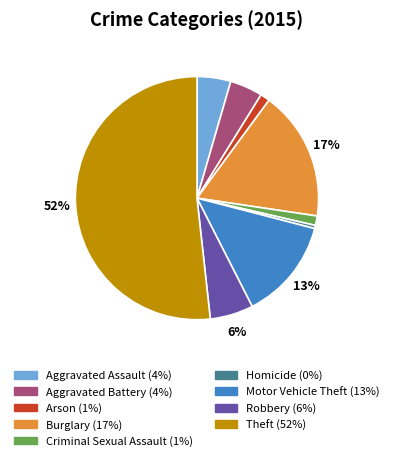

Count the number of slices in the pie.

9